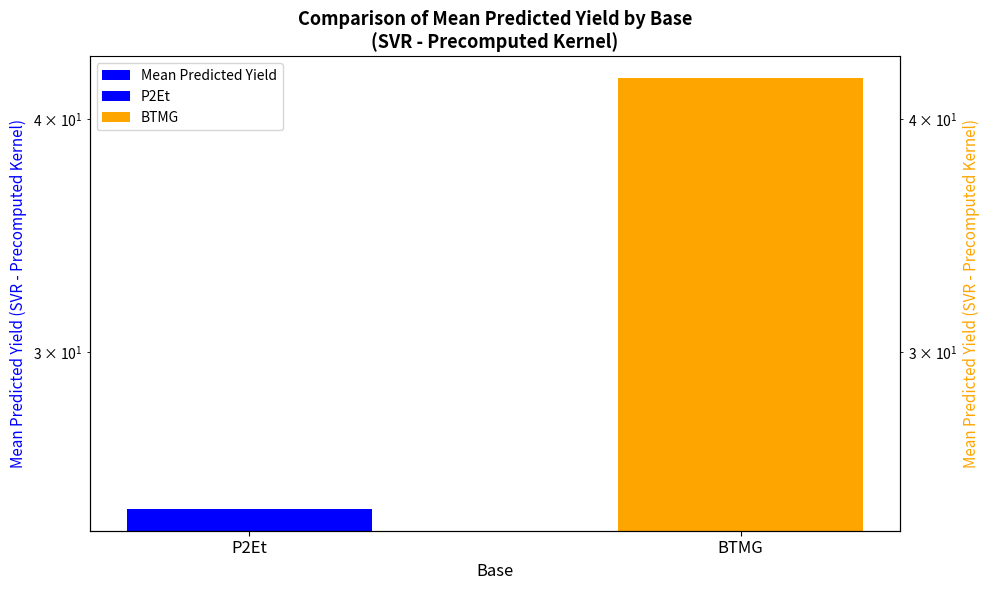

Approximately how many times larger is the value at BTMG compared to P2Et?

1.7